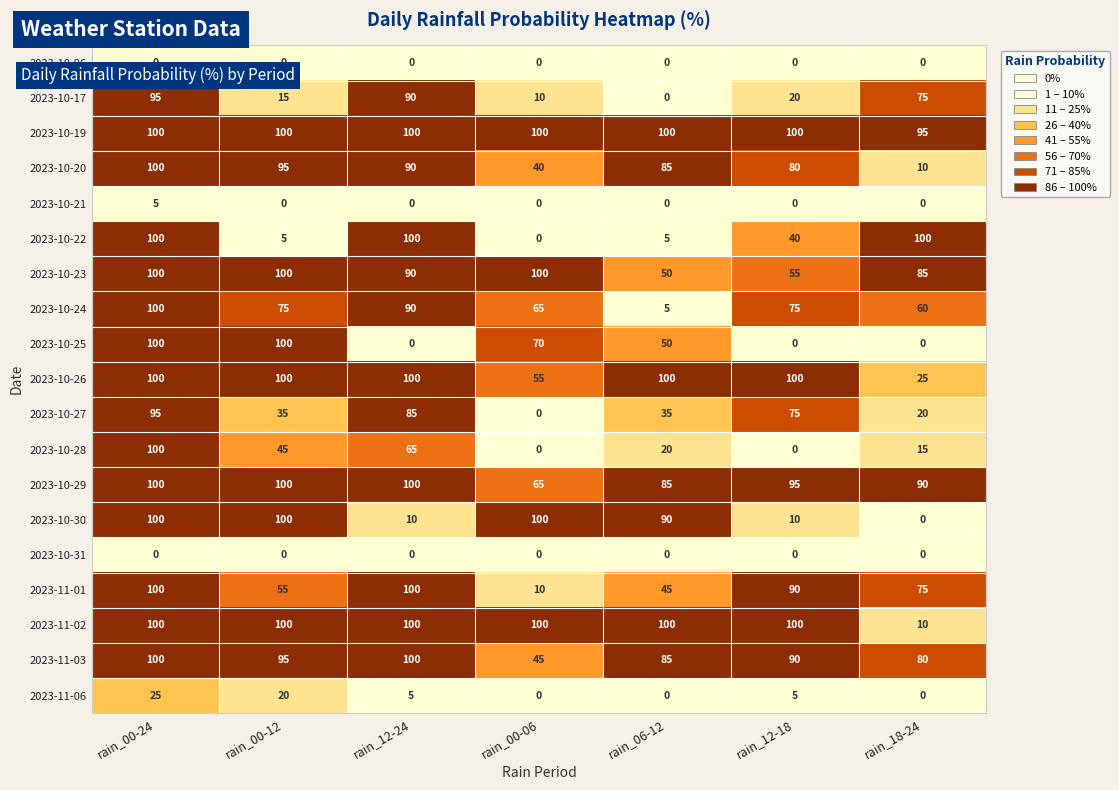

Count the number of categories in the chart.

7